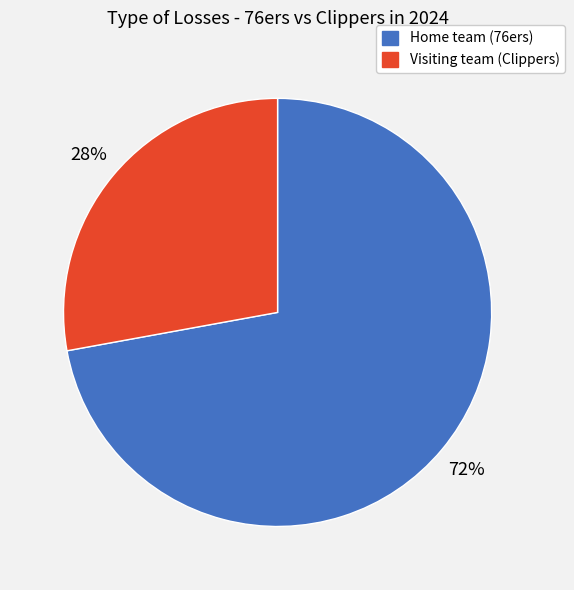

Is the sum of Visiting team (Clippers) and Home team (76ers) greater than half?

Yes